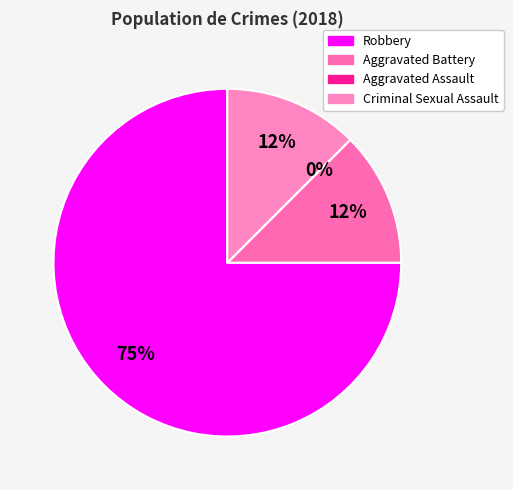

To the nearest percent, what is the combined percentage of Aggravated Battery and Criminal Sexual Assault?

25%